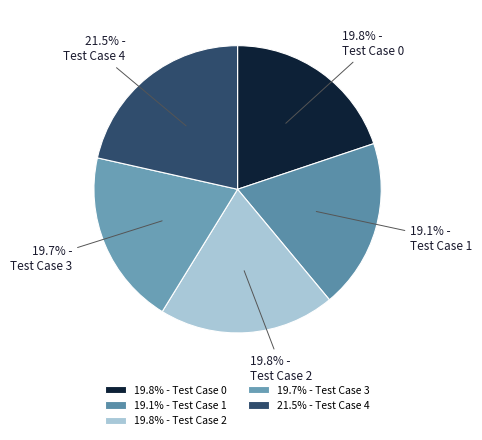

How many segments does this pie chart have?

5